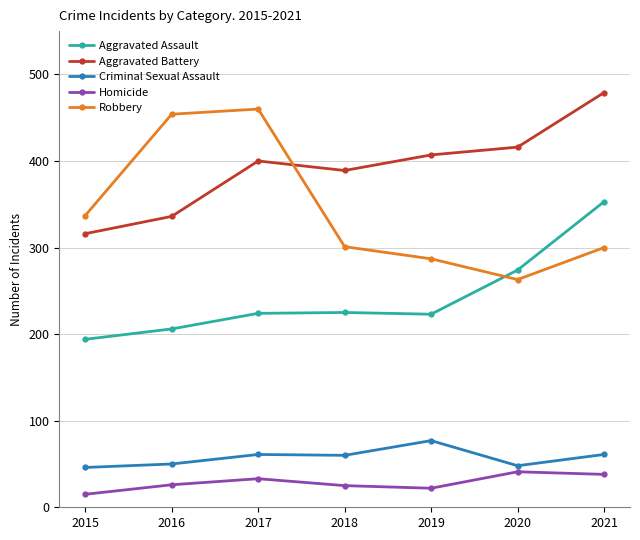

What is the spread (max minus min) of values at 2019?

385